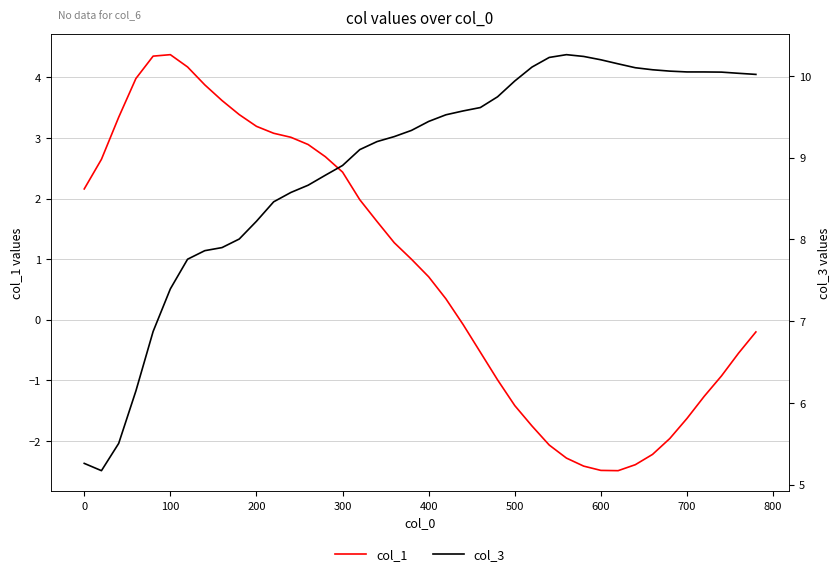

How many lines are shown in the chart?

2